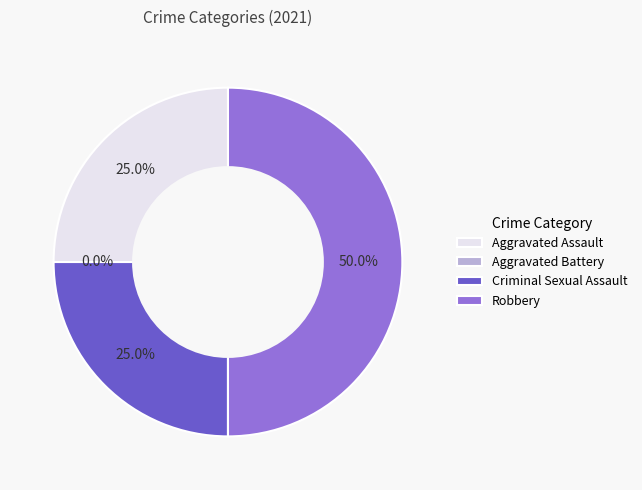

The Robbery slice represents 40% of the pie. True or false?

False